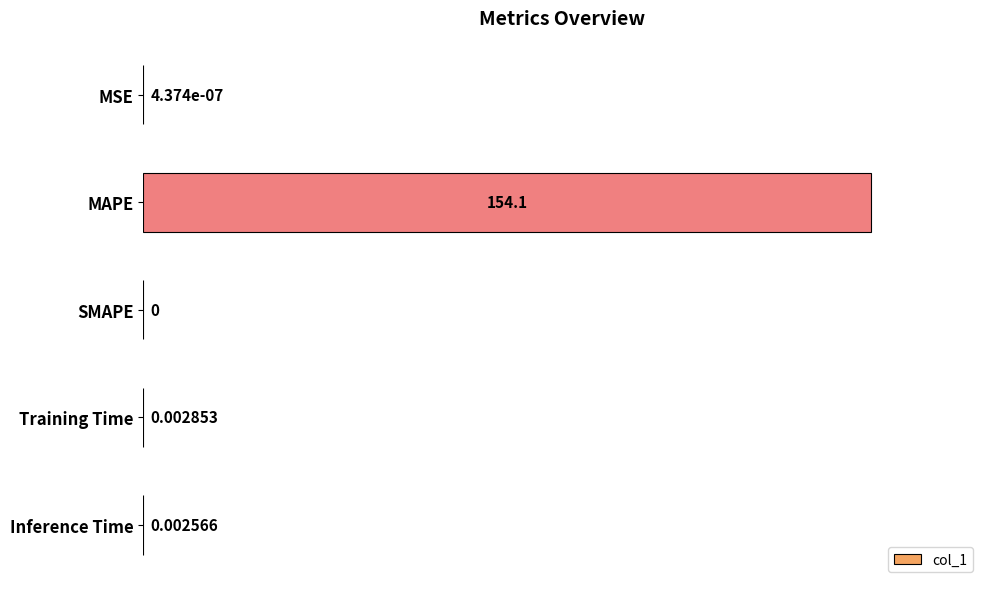

What is the sum of all values?

1.0